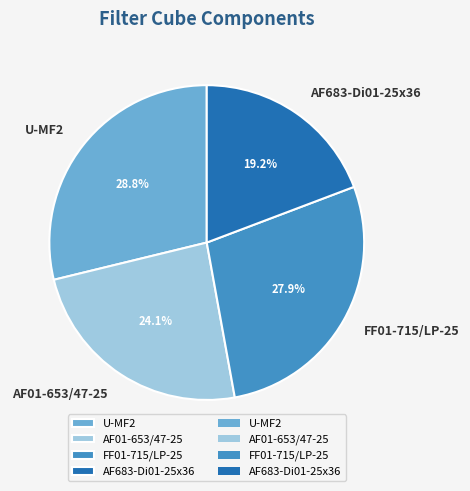

What percentage is the AF683-Di01-25x36 slice, to the nearest percent?

19%